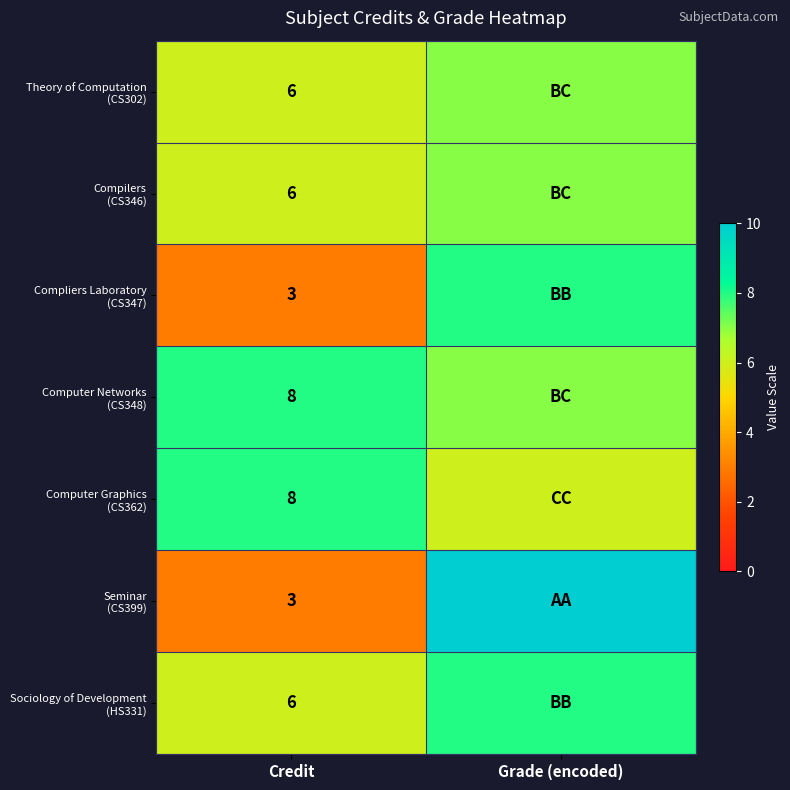

What is the total value across all series at Credit?

40